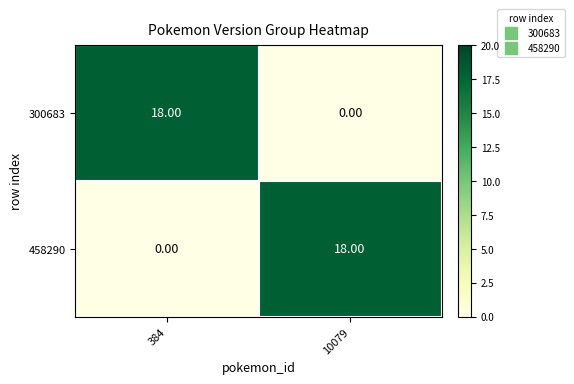

How many series are shown in this chart?

2